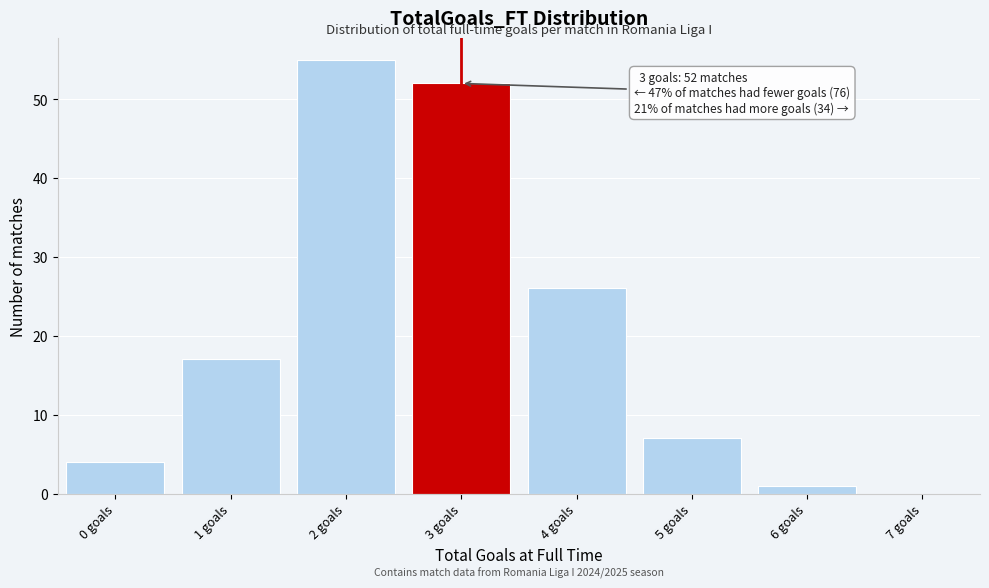

Reading left to right, transcribe all the data shown in this chart.

0 goals=4	1 goals=17	2 goals=55	3 goals=52	4 goals=26	5 goals=7	6 goals=1	7 goals=0